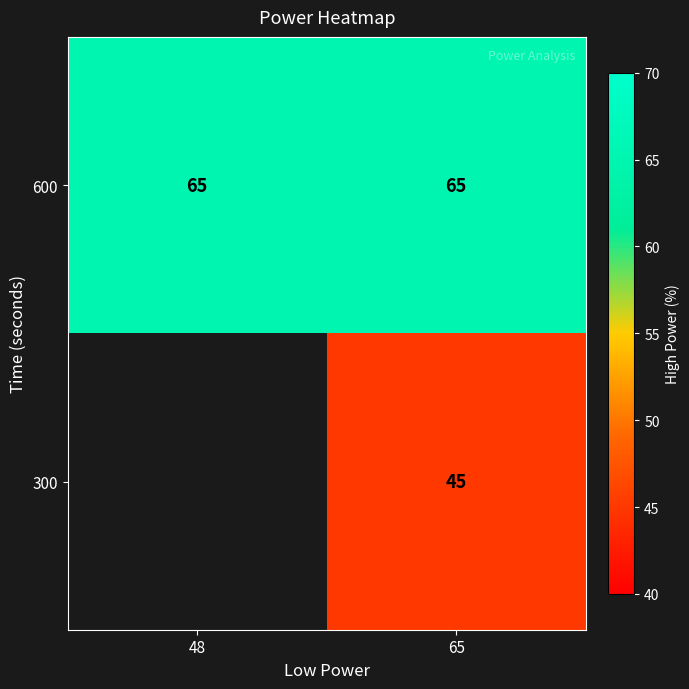

What is the difference between the highest and lowest values at 65?

20.0